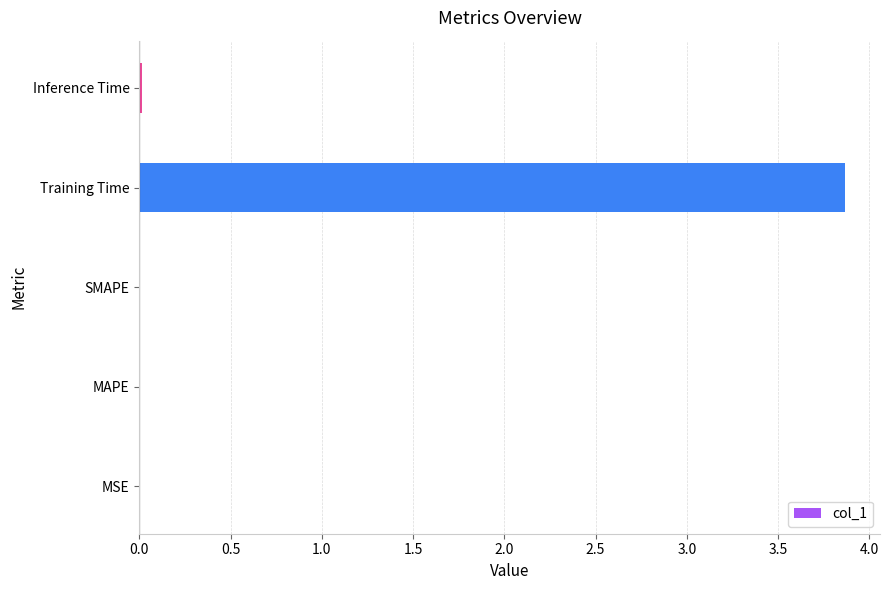

What is the maximum value shown in the chart?

3.9